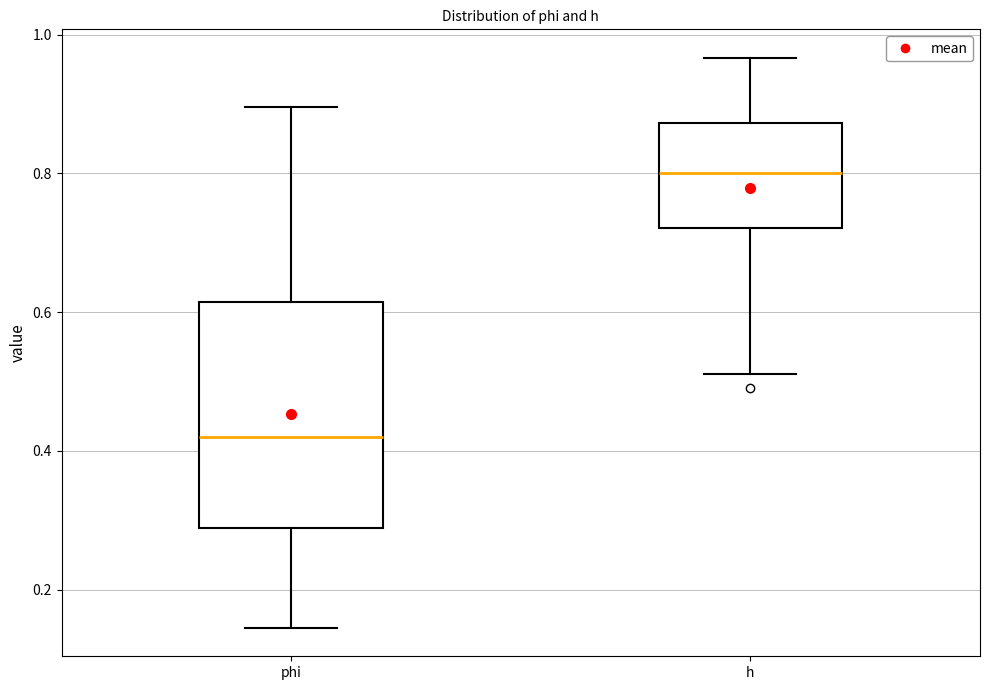

Reading left to right, read every box against the y-axis: the position of its median line, the range the box covers, and the ends of its whiskers. The values are not printed on the chart, so give them approximately, as read against the axis.

phi: median 0.42, box 0.28 to 0.62, whiskers 0.14 to 0.90
h: median 0.80, box 0.72 to 0.88, whiskers 0.52 to 0.96